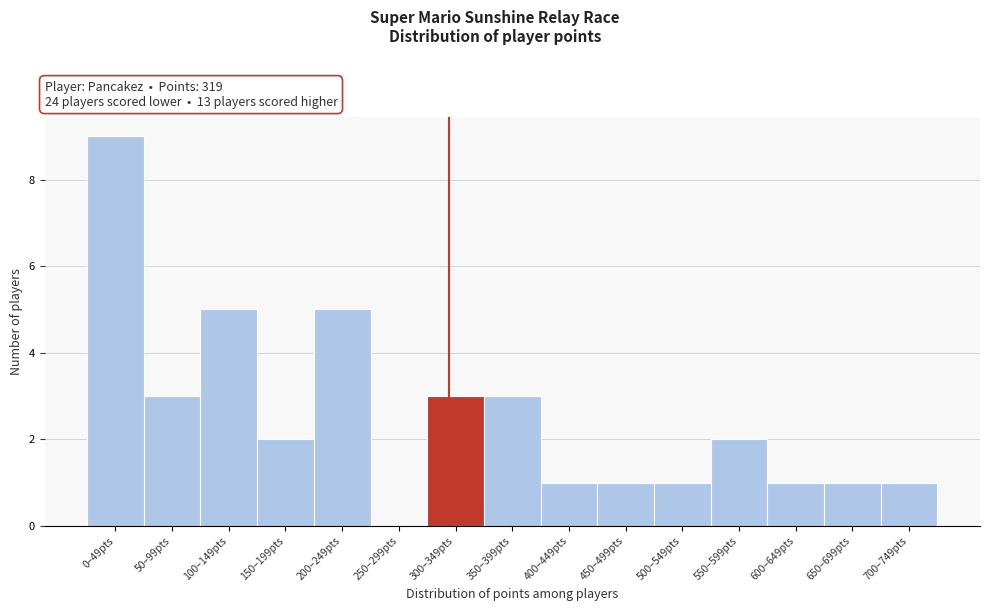

Reading left to right, what are all the values shown in this chart?

0–49pts=9	50–99pts=3	100–149pts=5	150–199pts=2	200–249pts=5	250–299pts=0	300–349pts=3	350–399pts=3	400–449pts=1	450–499pts=1	500–549pts=1	550–599pts=2	600–649pts=1	650–699pts=1	700–749pts=1